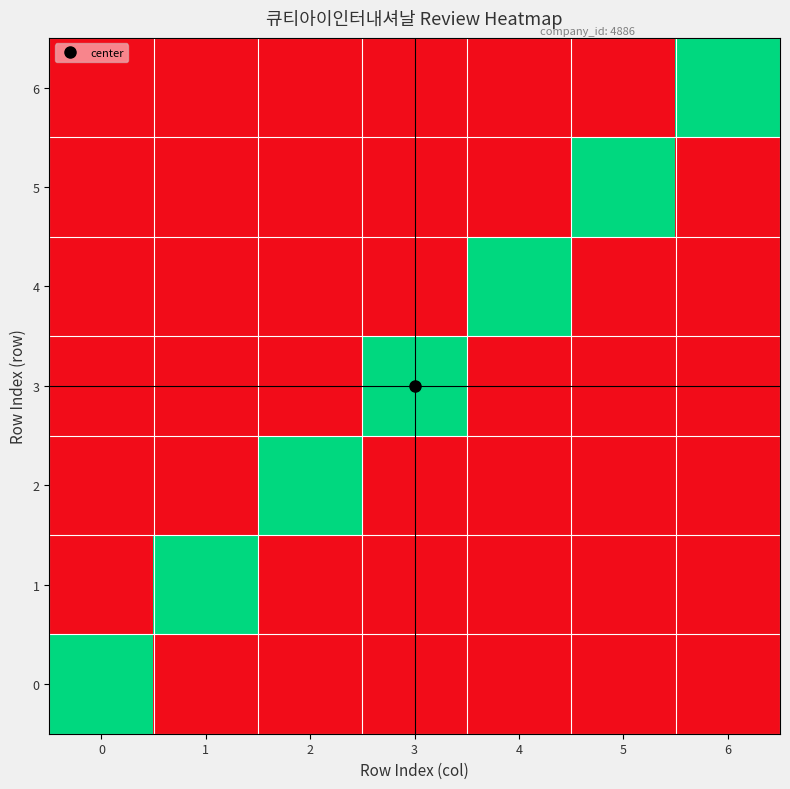

List the series in order of their peak value, lowest first.

0, 1, 2, 3, 4, 5, 6